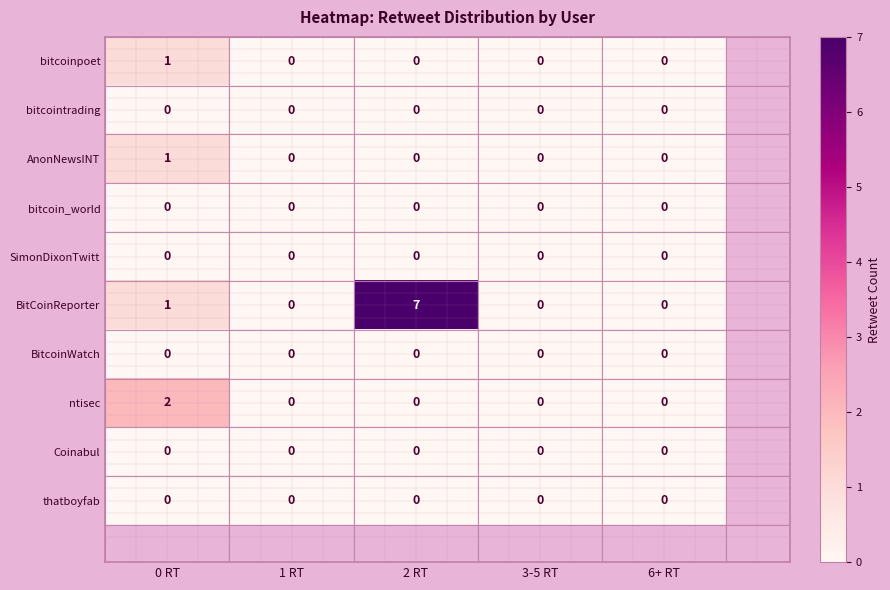

Which series has the largest range (max minus min)?

BitCoinReporter